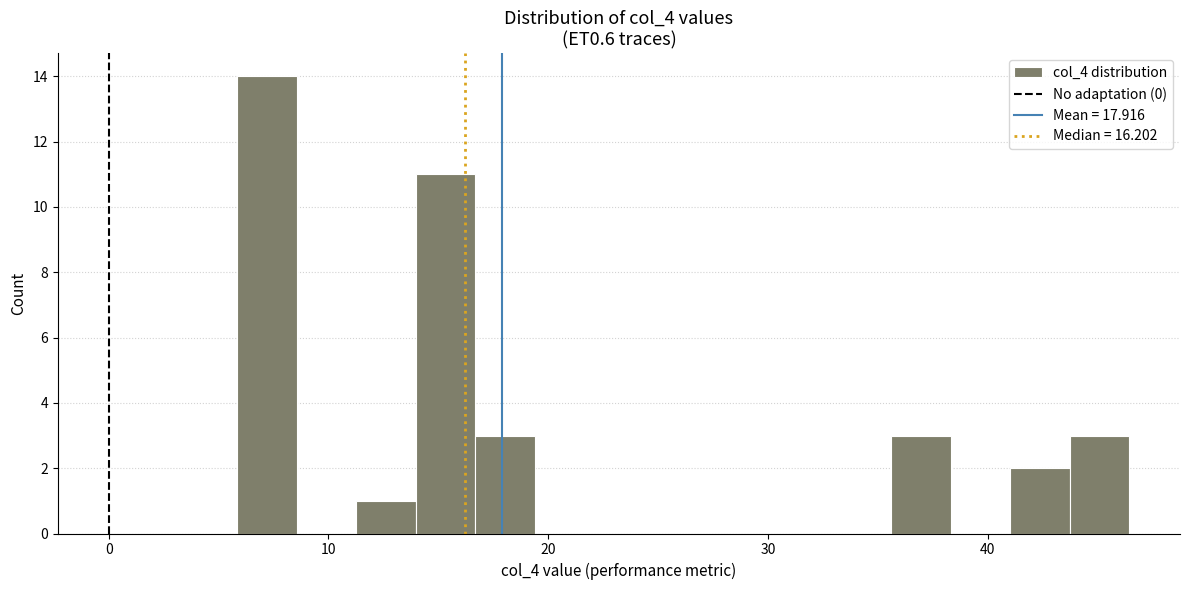

Read against the x-axis, roughly where is the centre of the tallest bar?

7